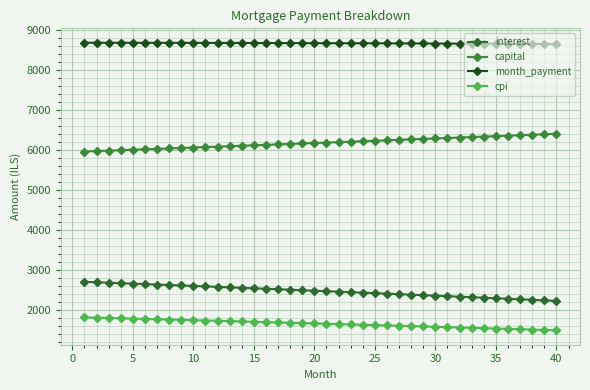

What is the lowest value of the capital series?

5963.3